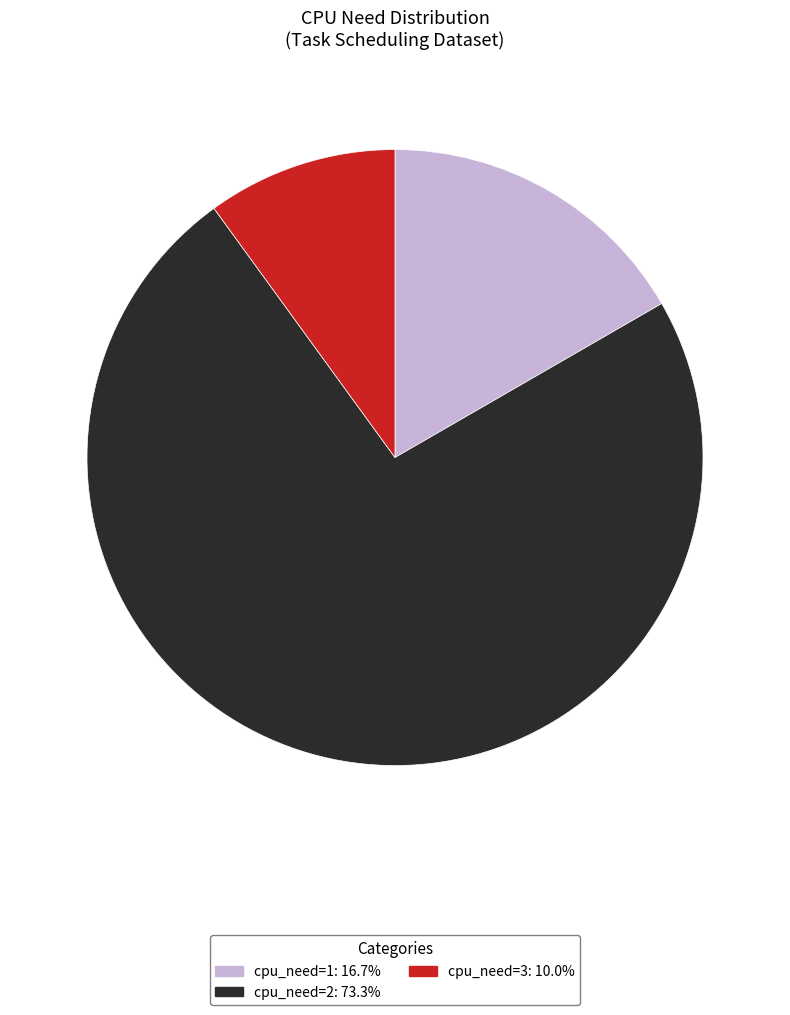

Is there a majority slice in this chart?

Yes